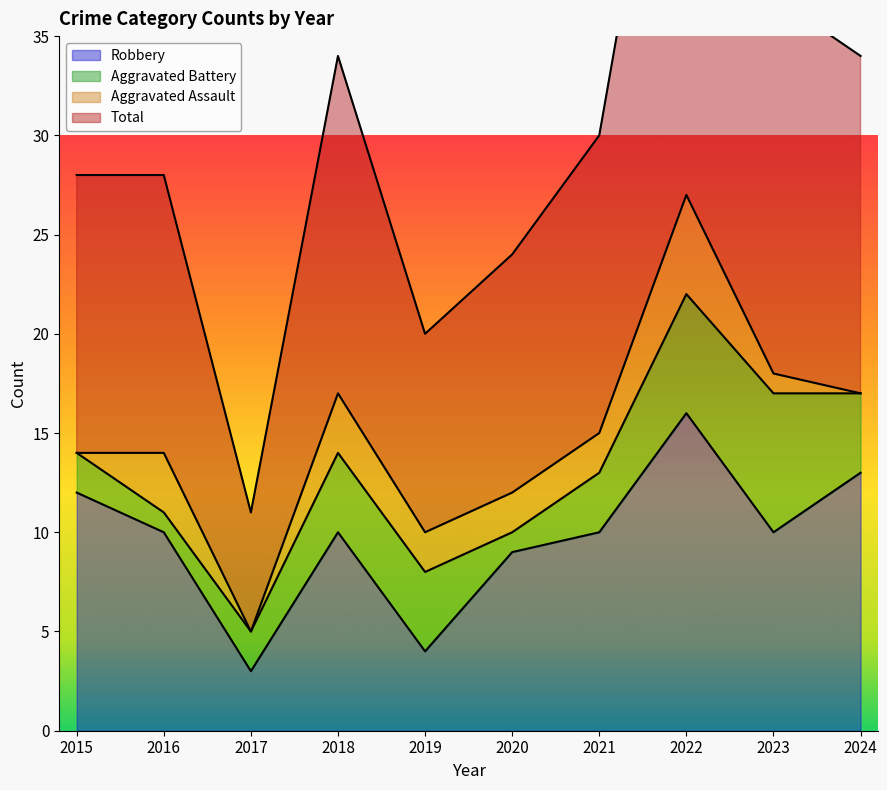

Between 2022 and 2015, which is larger?

2022